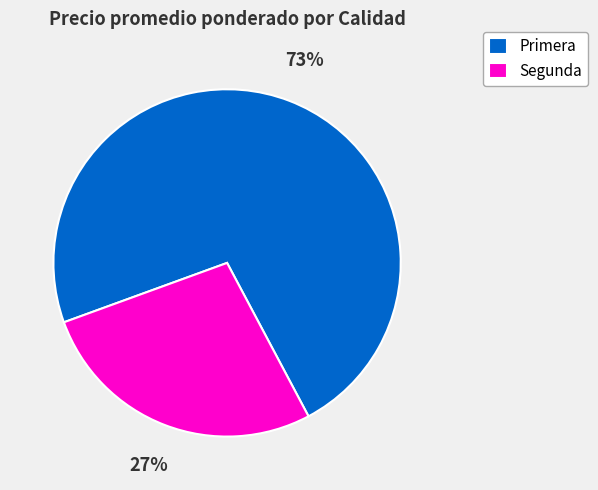

Which has a higher value, Primera or Segunda?

Primera